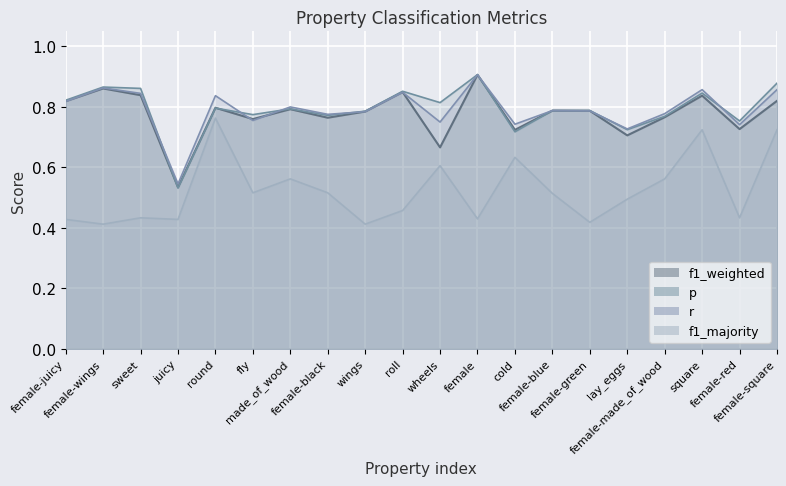

Reading left to right, transcribe all the data shown in this chart.

f1_weighted: female-juicy=0.8	female-wings=0.9	sweet=0.8	juicy=0.5	round=0.8	fly=0.8	made_of_wood=0.8	female-black=0.8	wings=0.8	roll=0.8	wheels=0.7	female=0.9	cold=0.7	female-blue=0.8	female-green=0.8	lay_eggs=0.7	female-made_of_wood=0.8	square=0.8	female-red=0.7	female-square=0.8
p: female-juicy=0.8	female-wings=0.9	sweet=0.9	juicy=0.5	round=0.8	fly=0.8	made_of_wood=0.8	female-black=0.8	wings=0.8	roll=0.9	wheels=0.8	female=0.9	cold=0.7	female-blue=0.8	female-green=0.8	lay_eggs=0.7	female-made_of_wood=0.8	square=0.8	female-red=0.8	female-square=0.9
r: female-juicy=0.8	female-wings=0.9	sweet=0.8	juicy=0.5	round=0.8	fly=0.8	made_of_wood=0.8	female-black=0.8	wings=0.8	roll=0.8	wheels=0.8	female=0.9	cold=0.7	female-blue=0.8	female-green=0.8	lay_eggs=0.7	female-made_of_wood=0.8	square=0.9	female-red=0.7	female-square=0.9
f1_majority: female-juicy=0.4	female-wings=0.4	sweet=0.4	juicy=0.4	round=0.8	fly=0.5	made_of_wood=0.6	female-black=0.5	wings=0.4	roll=0.5	wheels=0.6	female=0.4	cold=0.6	female-blue=0.5	female-green=0.4	lay_eggs=0.5	female-made_of_wood=0.6	square=0.7	female-red=0.4	female-square=0.7